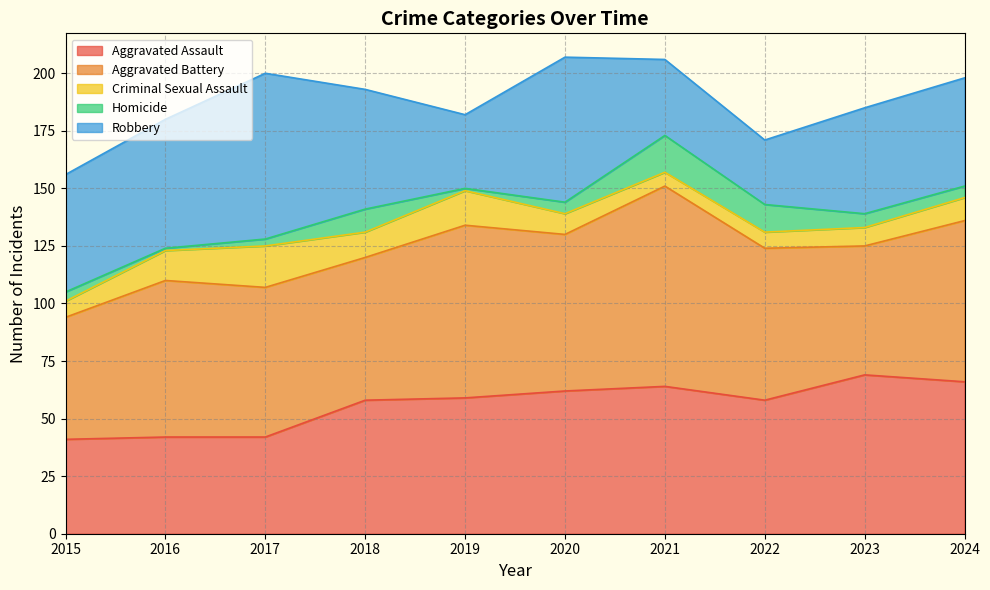

List the labels in order of Aggravated Assault value, largest first.

2023, 2024, 2021, 2020, 2019, 2018, 2022, 2016, 2017, 2015